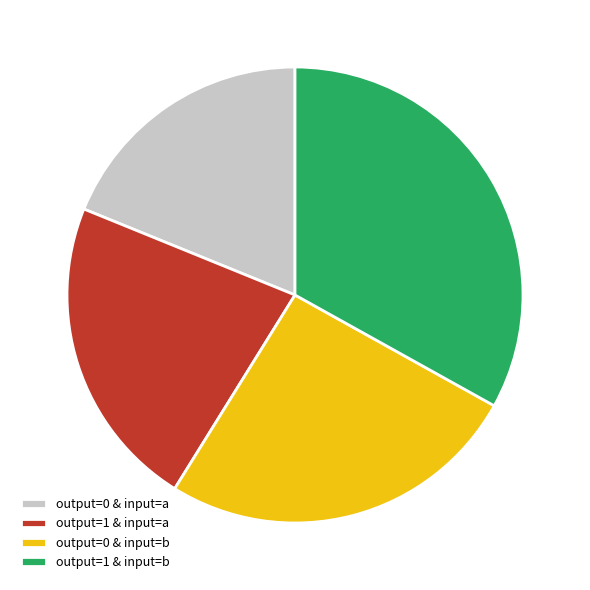

Combined, do output=1 & input=a and output=1 & input=b account for over 50%?

Yes